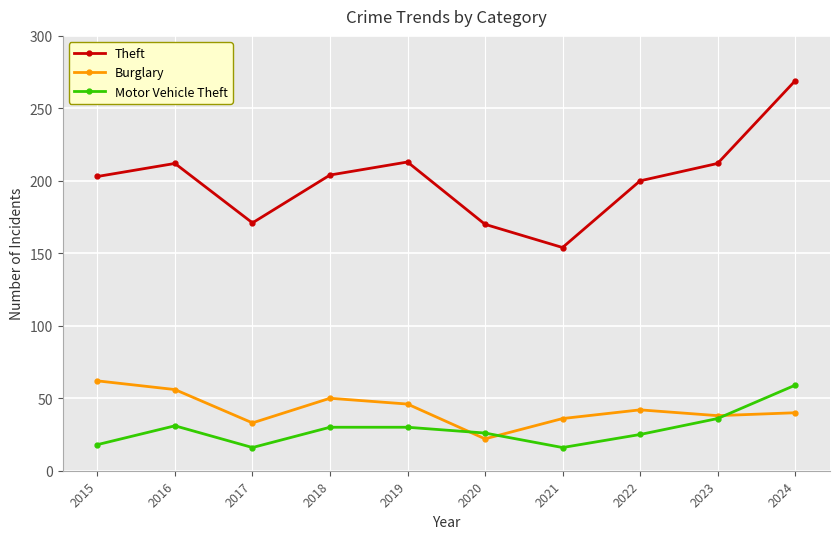

Rank the series by their maximum value, from highest to lowest.

Theft, Burglary, Motor Vehicle Theft